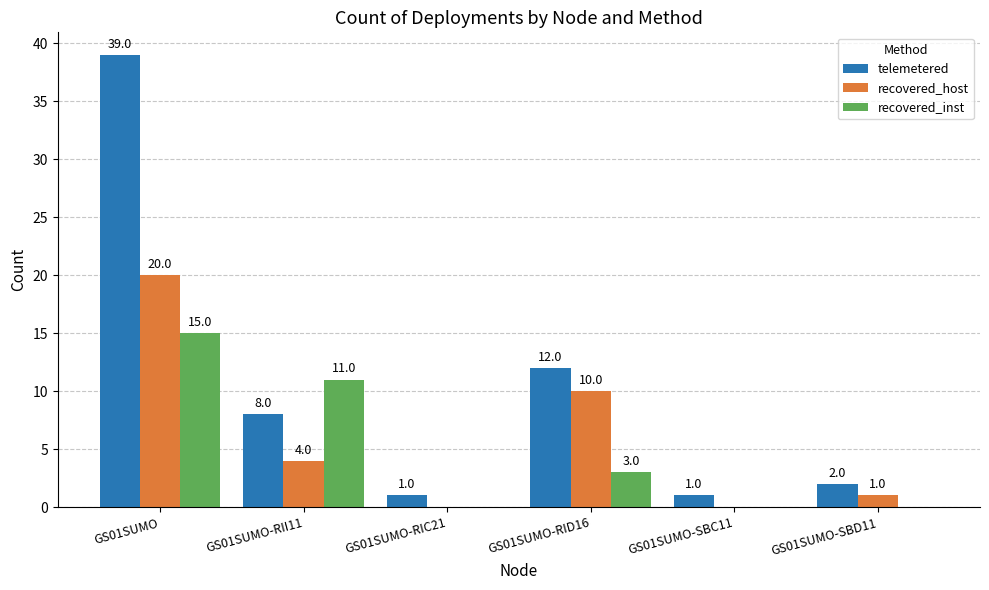

Where does the recovered_inst series first go above 3?

GS01SUMO